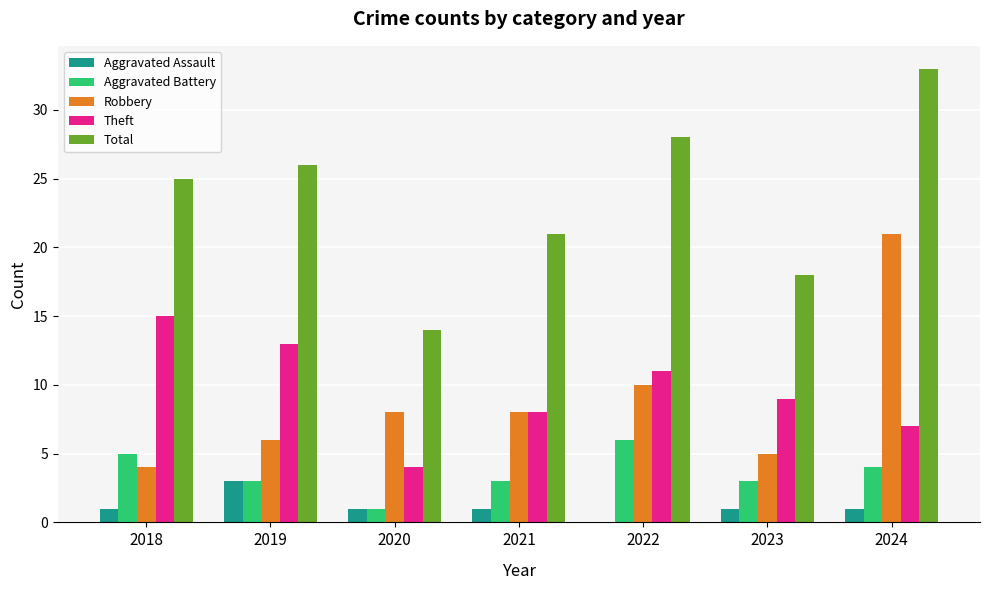

Is the value of Total at 2018 greater than the value of Aggravated Battery at 2023?

Yes